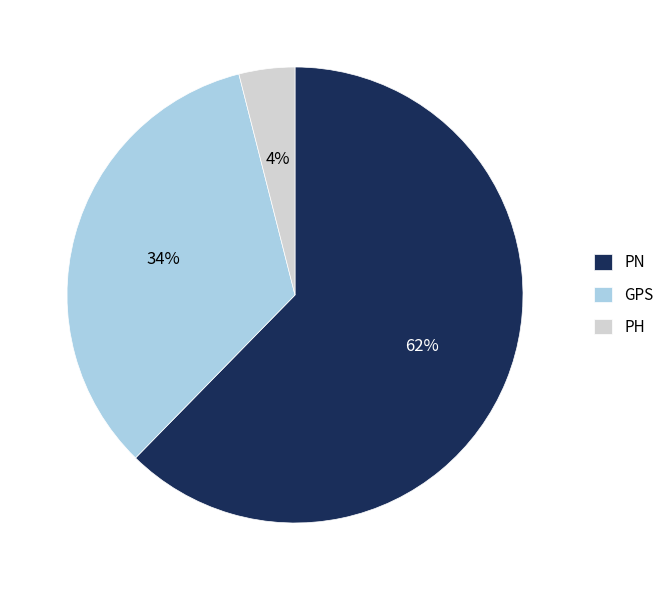

Does any single category account for the majority?

Yes